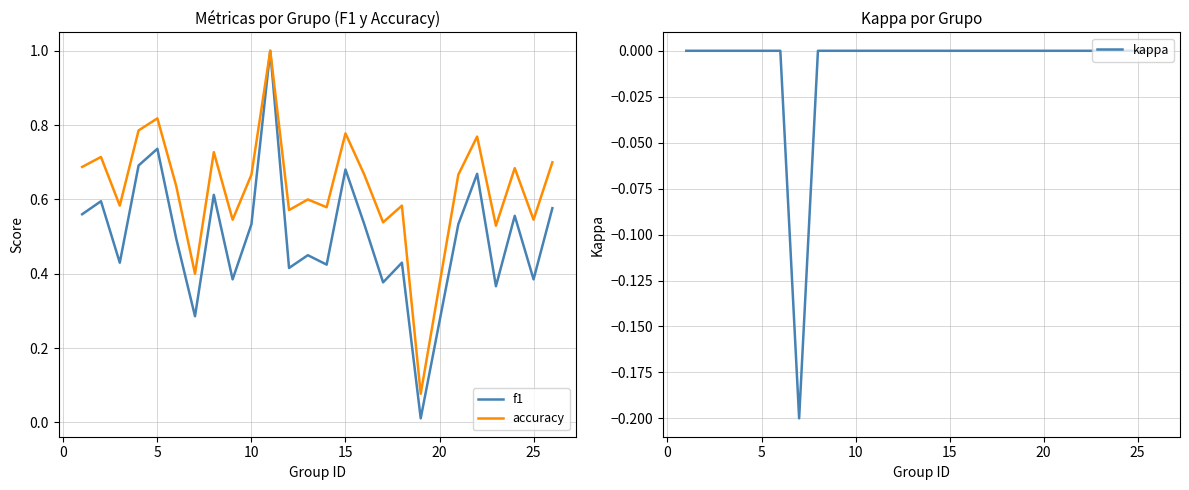

How many negative values does the kappa series have?

1